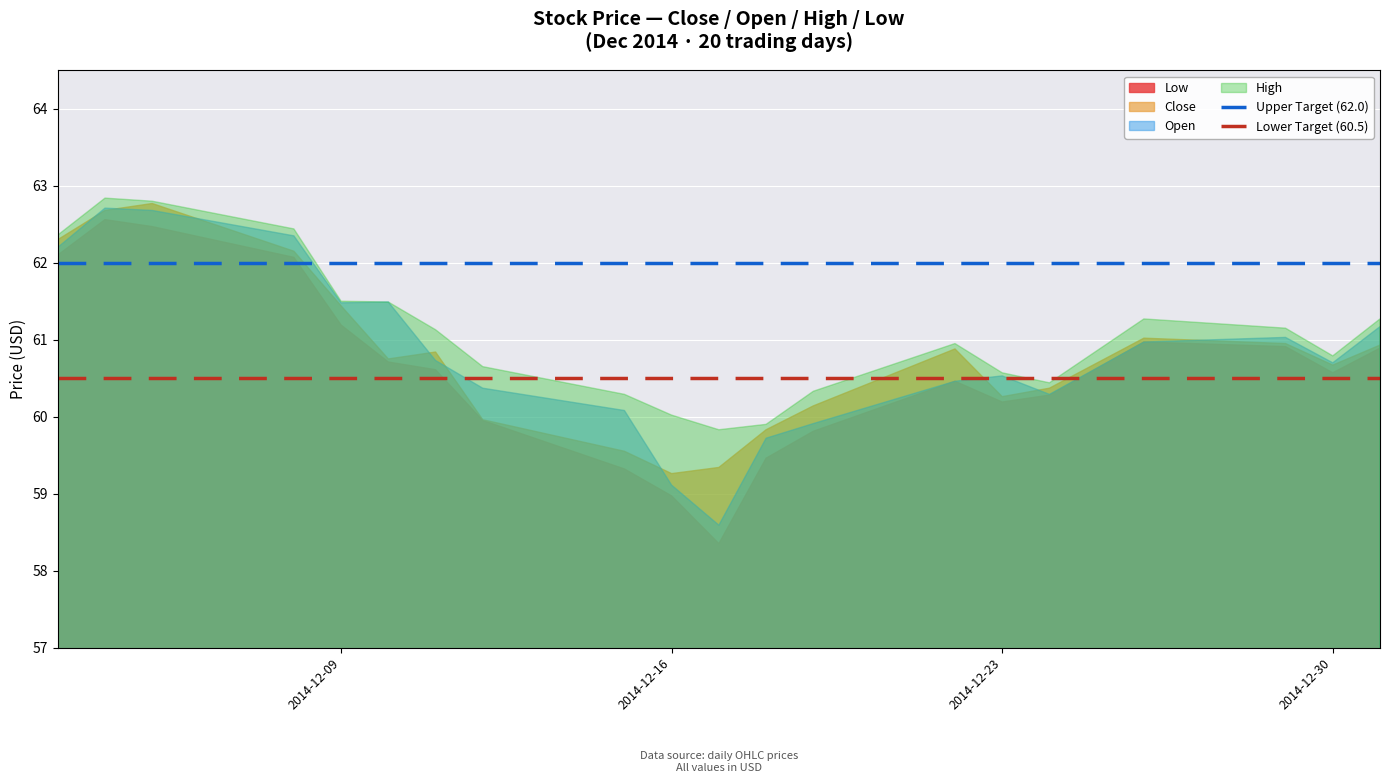

What is the sum of all Upper Target (62.0) values?

124.0